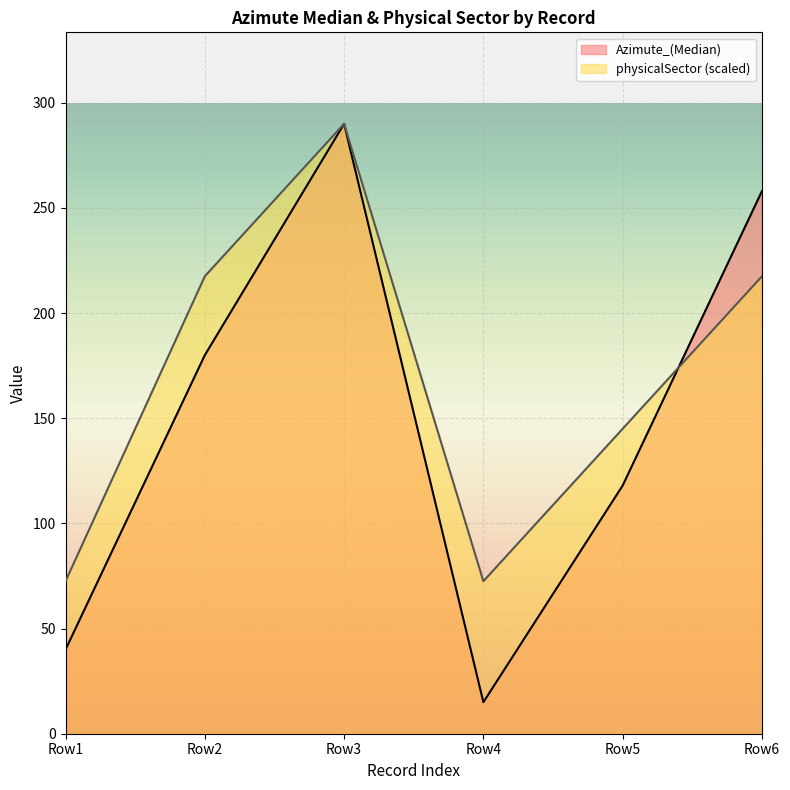

How many values in the physicalSector series are below 217?

3